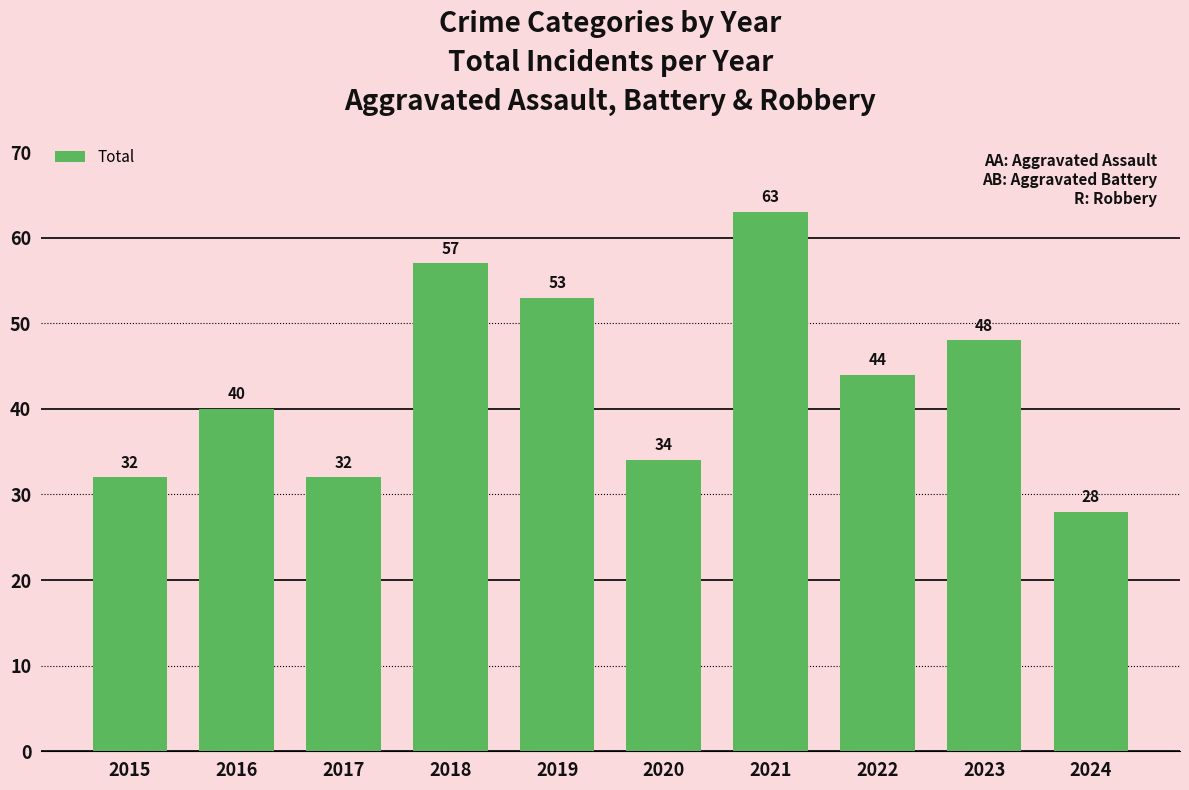

How many series are shown in this chart?

1